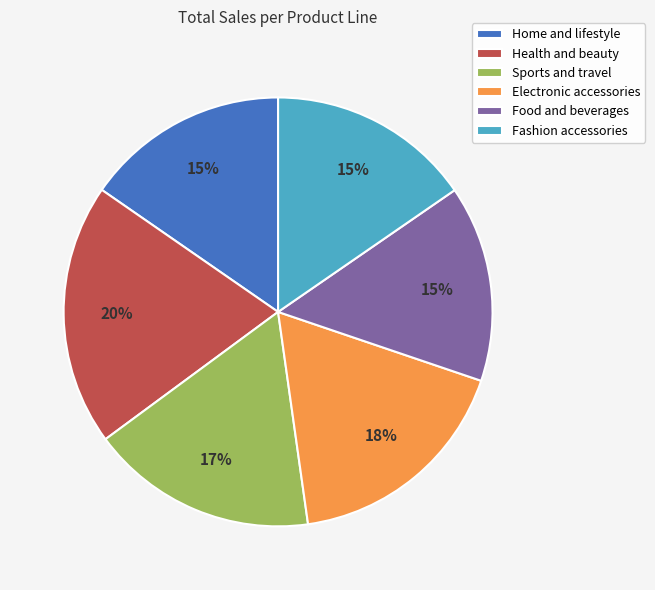

Approximately how many times larger is the value at Fashion accessories compared to Sports and travel?

0.9